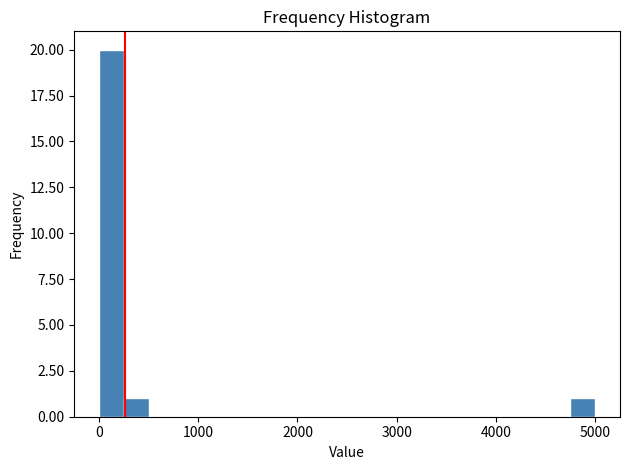

Read against the x-axis, roughly where is the centre of the tallest bar?

100